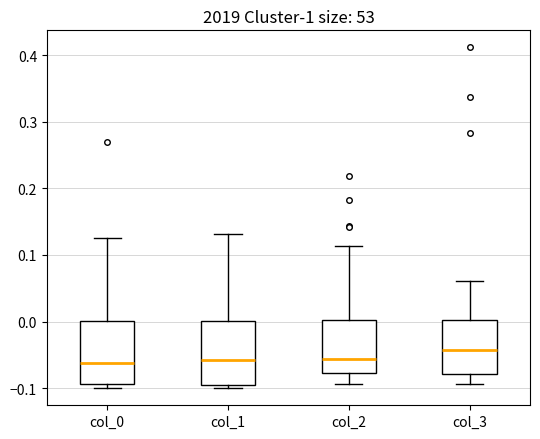

Where does the lower whisker of the box for col_2 end on the y-axis? The values are not printed on the chart, so give them approximately, as read against the axis.

-0.09